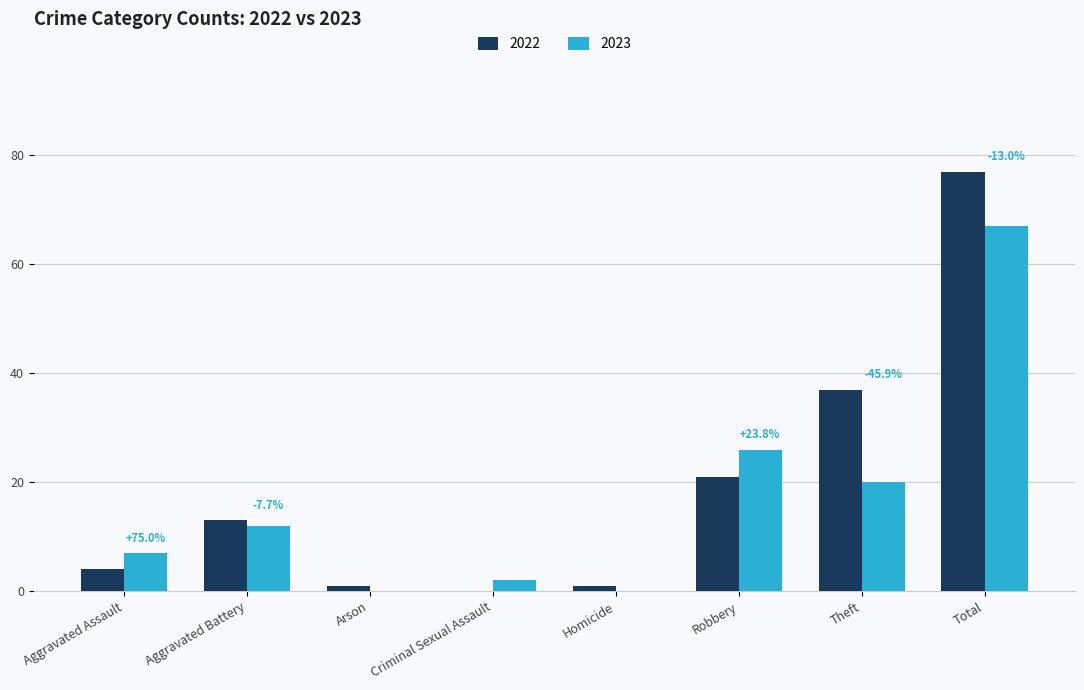

Are the bars grouped side by side (vs. stacked)?

Yes